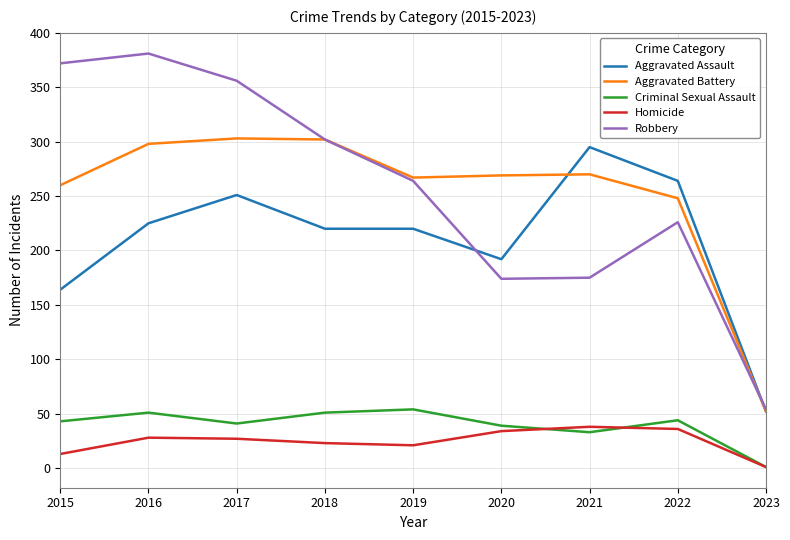

What is the greatest value displayed?

381